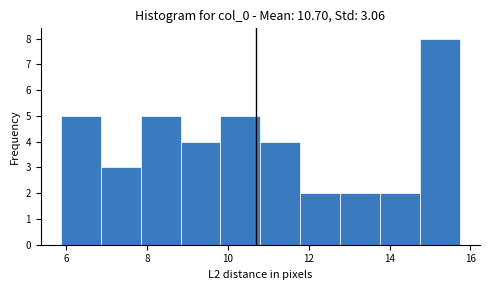

Reading left to right, list every bar in this chart as the range it spans on the x-axis followed by its height. Neither the bar edges nor the heights are printed on the chart, so give them approximately, as read against the axes.

5.8 to 6.8: 5
6.8 to 7.8: 3
7.8 to 8.8: 5
8.8 to 9.8: 4
9.8 to 10.8: 5
10.8 to 11.8: 4
11.8 to 12.8: 2
12.8 to 13.8: 2
13.8 to 14.8: 2
14.8 to 15.8: 8